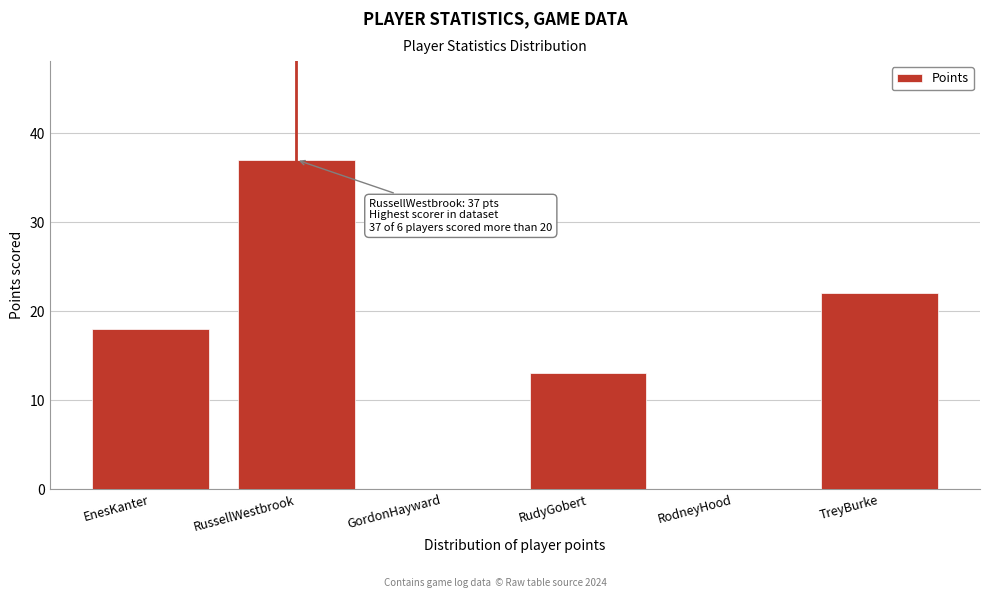

Reading left to right, transcribe all the data shown in this chart.

EnesKanter=18	RussellWestbrook=37	GordonHayward=0	RudyGobert=13	RodneyHood=0	TreyBurke=22